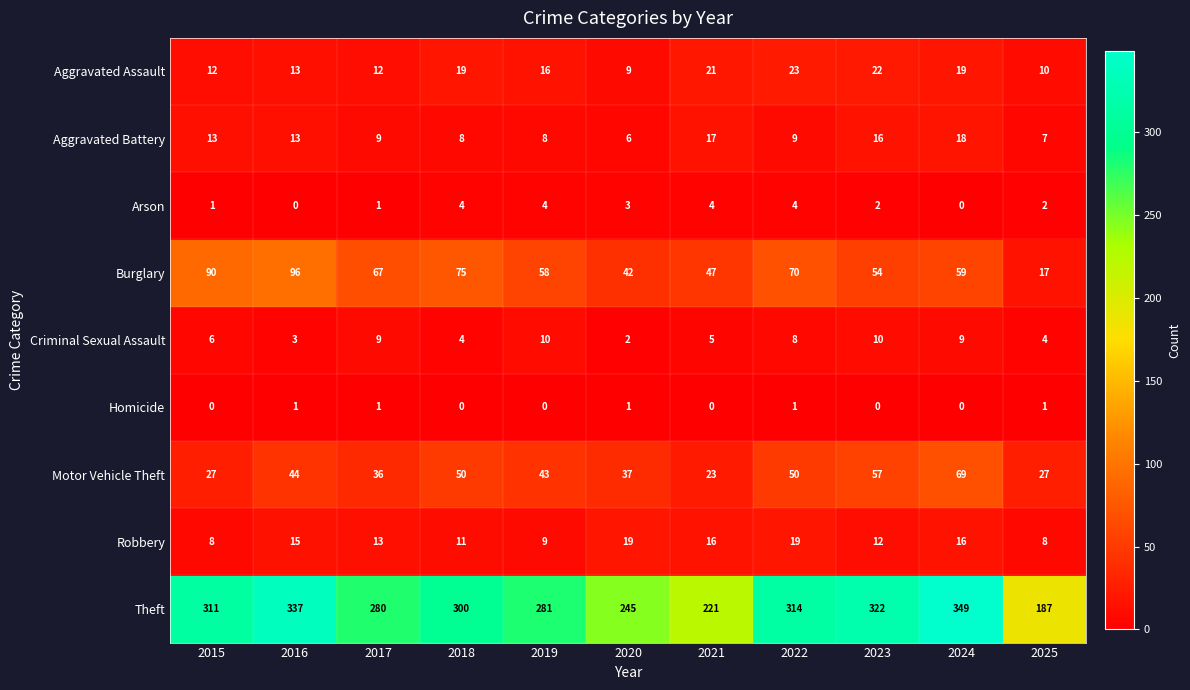

What is the difference between the Motor Vehicle Theft values at 2019 and 2025?

16